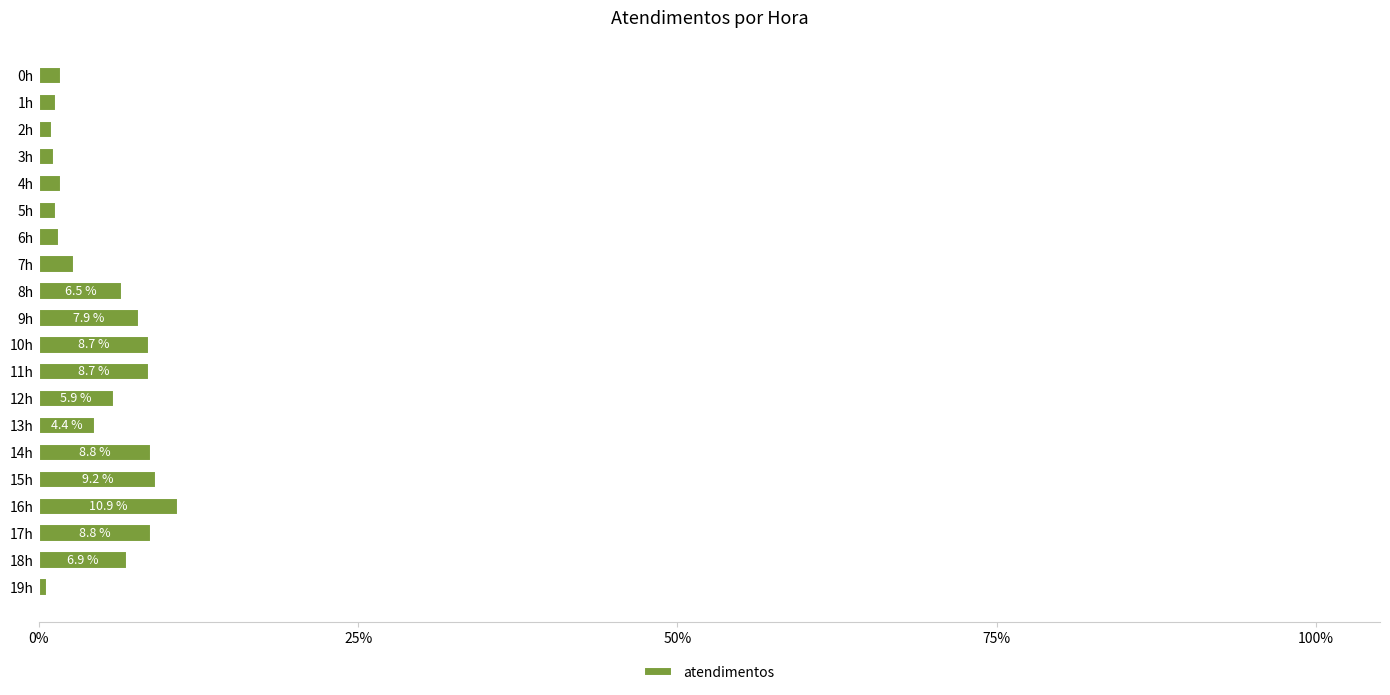

True or false: the data shows 9.2 at 15h.

True